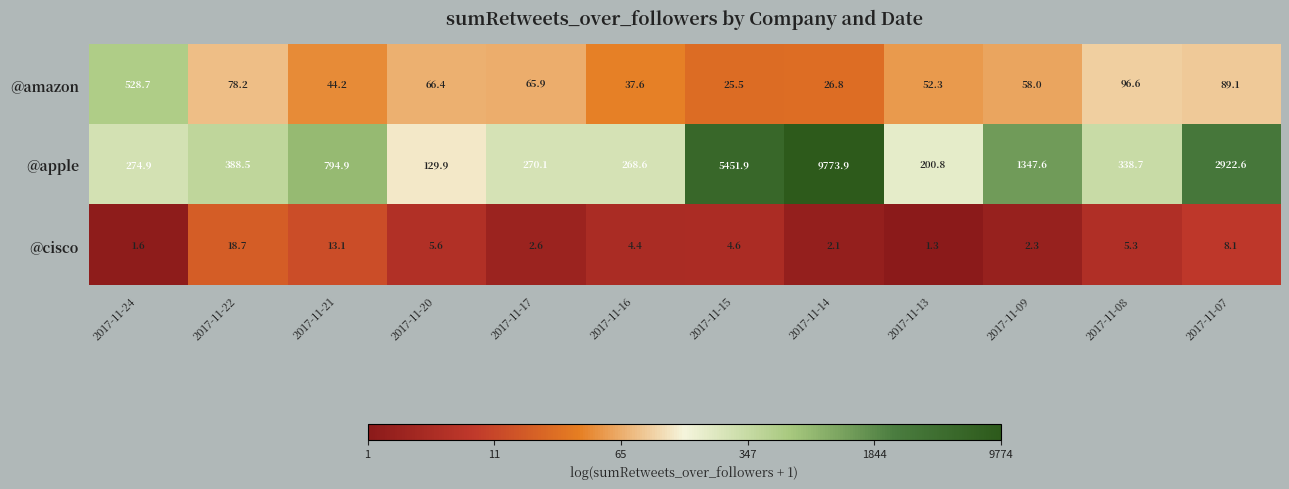

Rank the series by their maximum value, from lowest to highest.

@cisco, @amazon, @apple